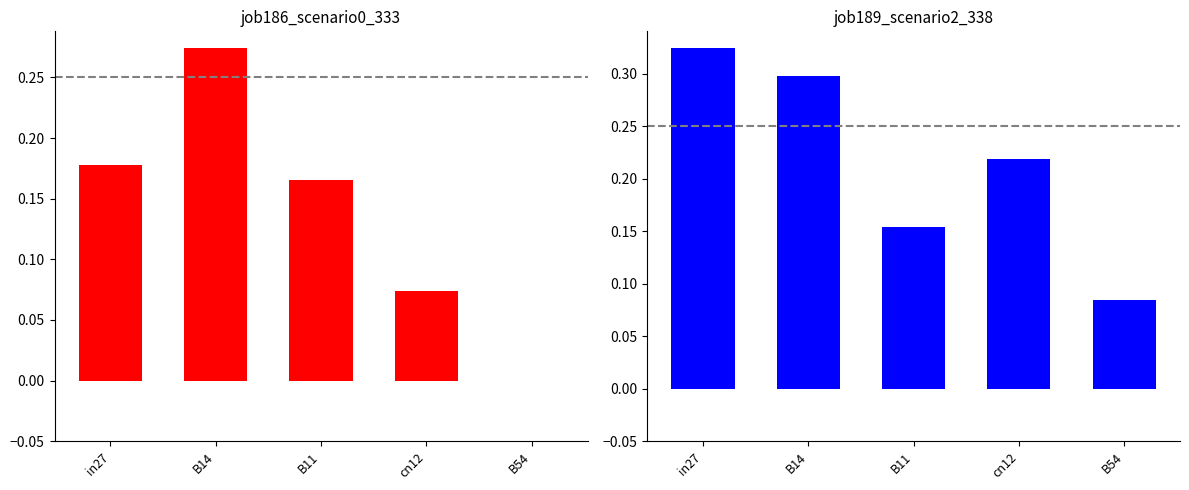

At which label is job186_scenario0_333 closest to 0?

B54